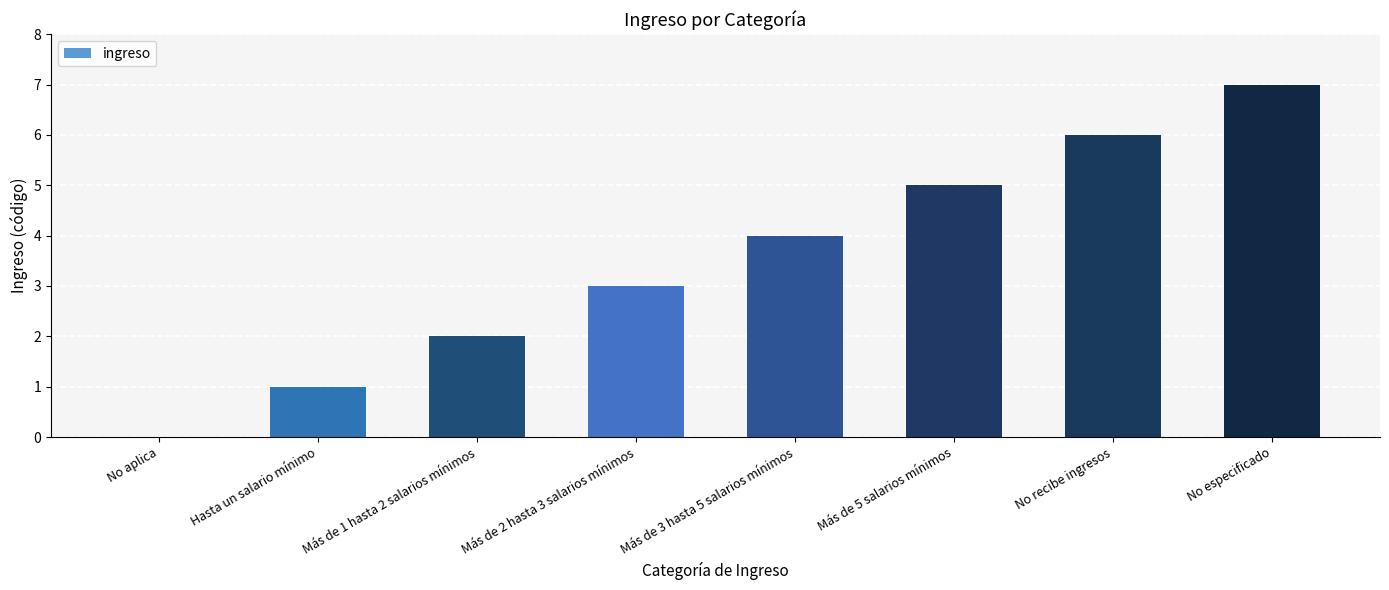

What is the change in value from Hasta un salario mínimo to Más de 3 hasta 5 salarios mínimos?

+3